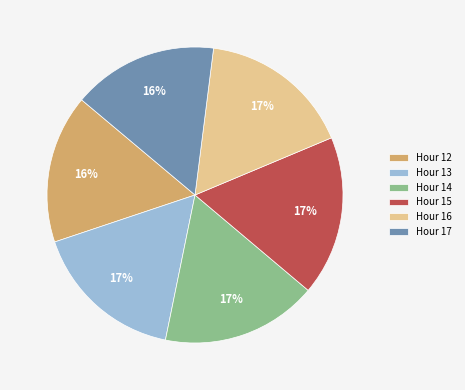

Between Hour 17 and Hour 15, which is larger?

Hour 15